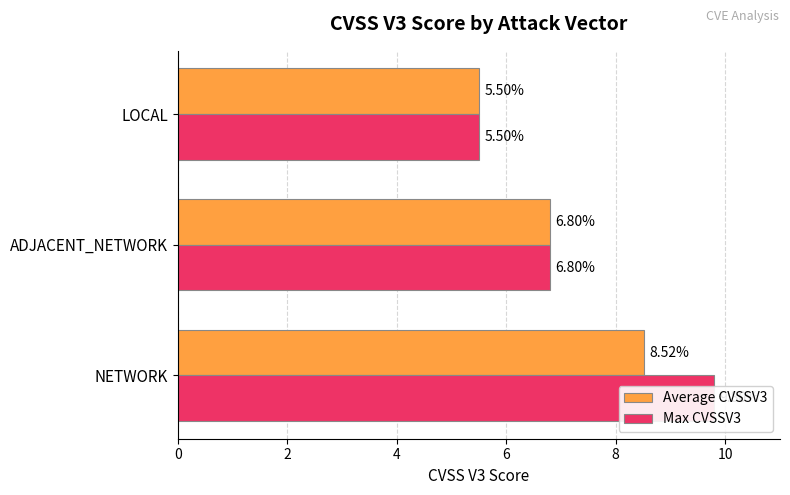

How many data points in Average CVSSV3 are less than 6?

1